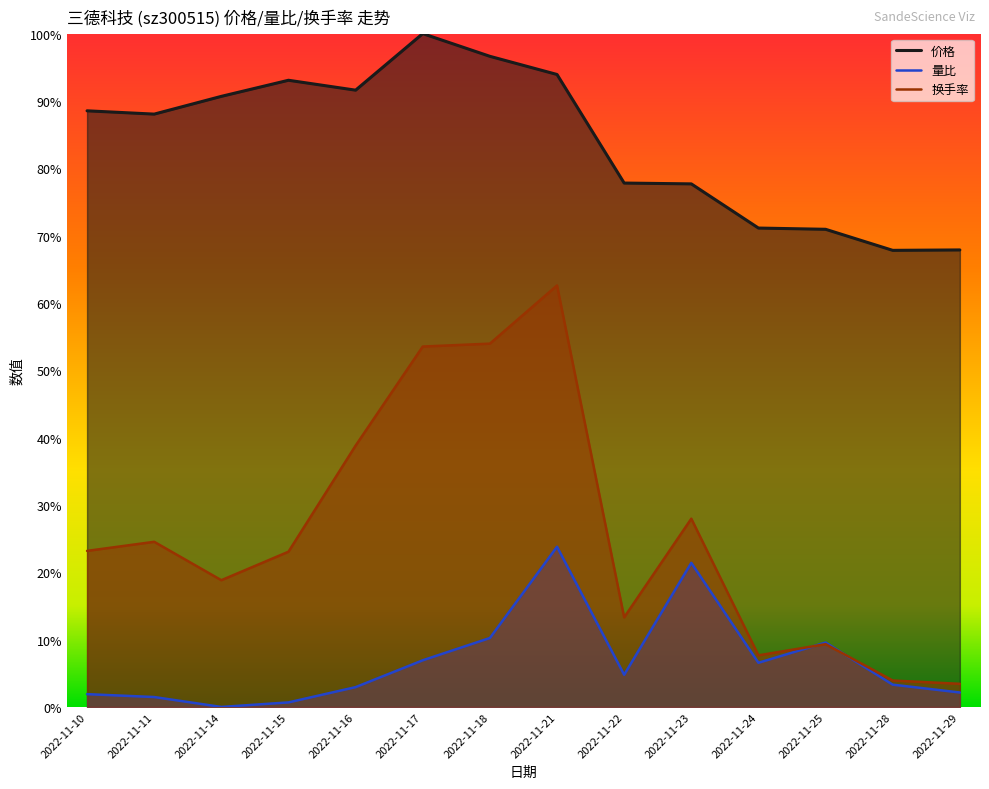

At which label does 价格 reach its peak?

2022-11-17